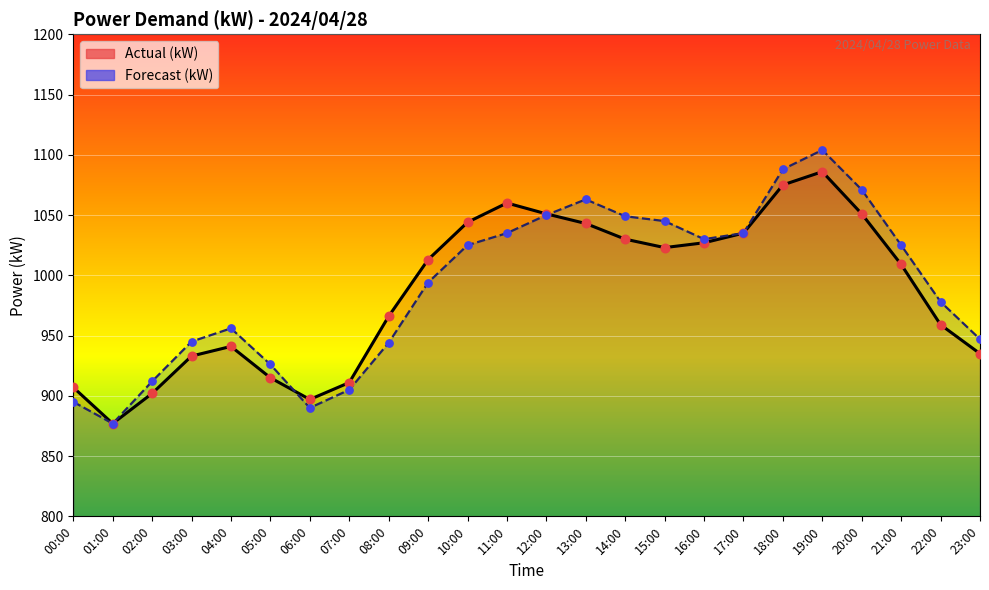

What are all the series names shown in the legend?

Actual (kW), Forecast (kW)